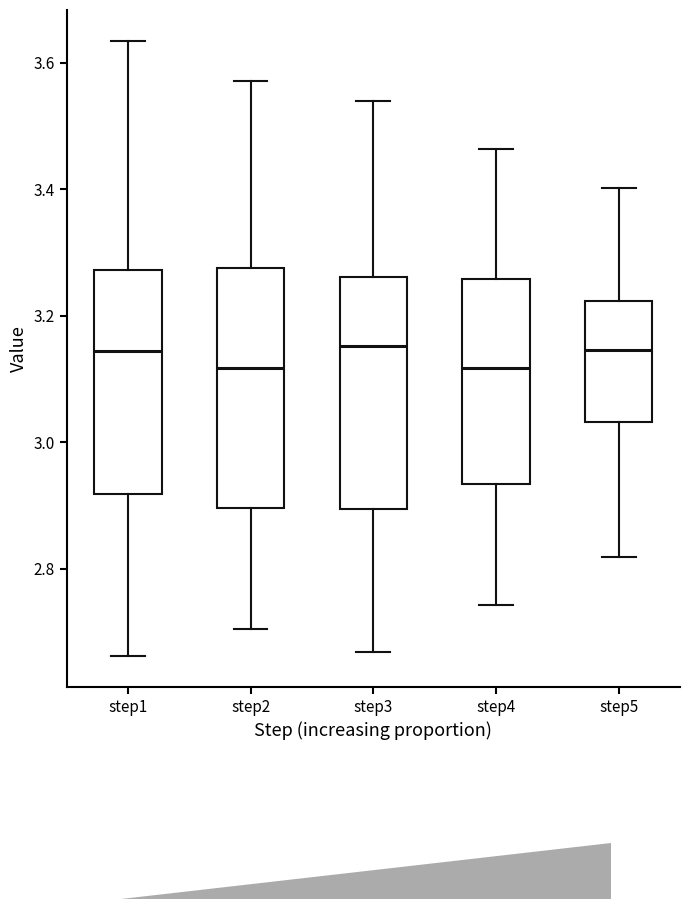

Reading left to right, read every box against the y-axis: the position of its median line, the range the box covers, and the ends of its whiskers. The values are not printed on the chart, so give them approximately, as read against the axis.

step1: median 3.14, box 2.92 to 3.28, whiskers 2.66 to 3.64
step2: median 3.12, box 2.90 to 3.28, whiskers 2.70 to 3.58
step3: median 3.16, box 2.90 to 3.26, whiskers 2.66 to 3.54
step4: median 3.12, box 2.94 to 3.26, whiskers 2.74 to 3.46
step5: median 3.14, box 3.04 to 3.22, whiskers 2.82 to 3.40